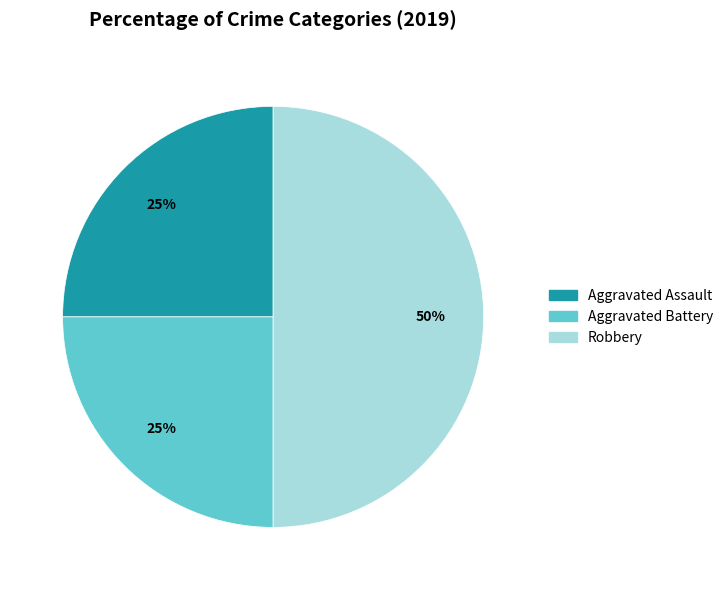

Is Aggravated Assault the majority of the pie?

No